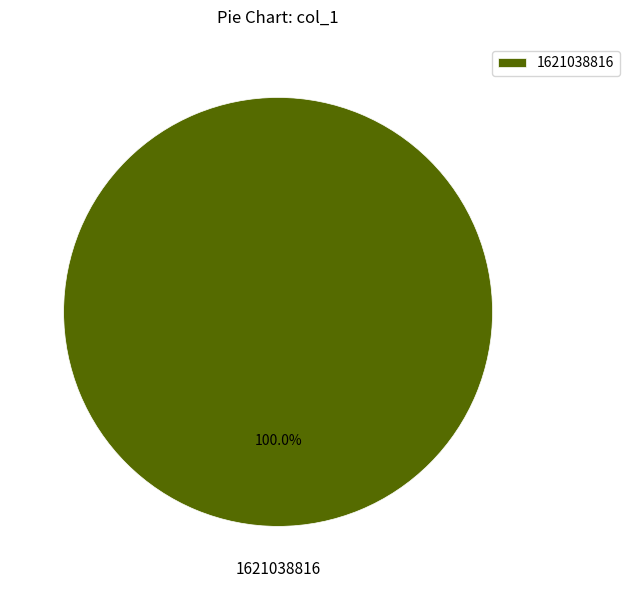

How many segments does this pie chart have?

1